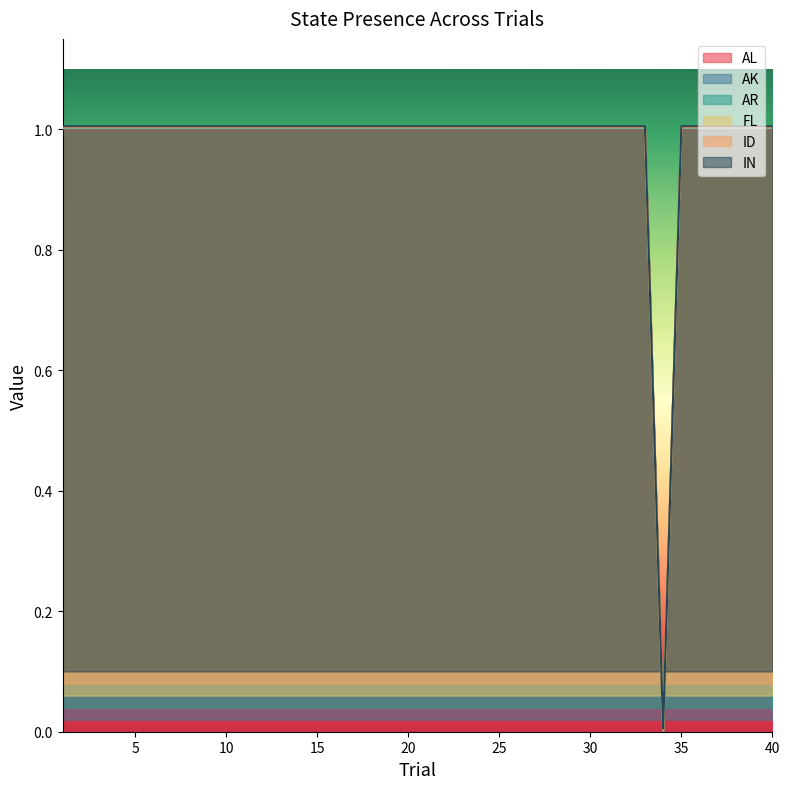

Does the chart have visible grid lines?

No